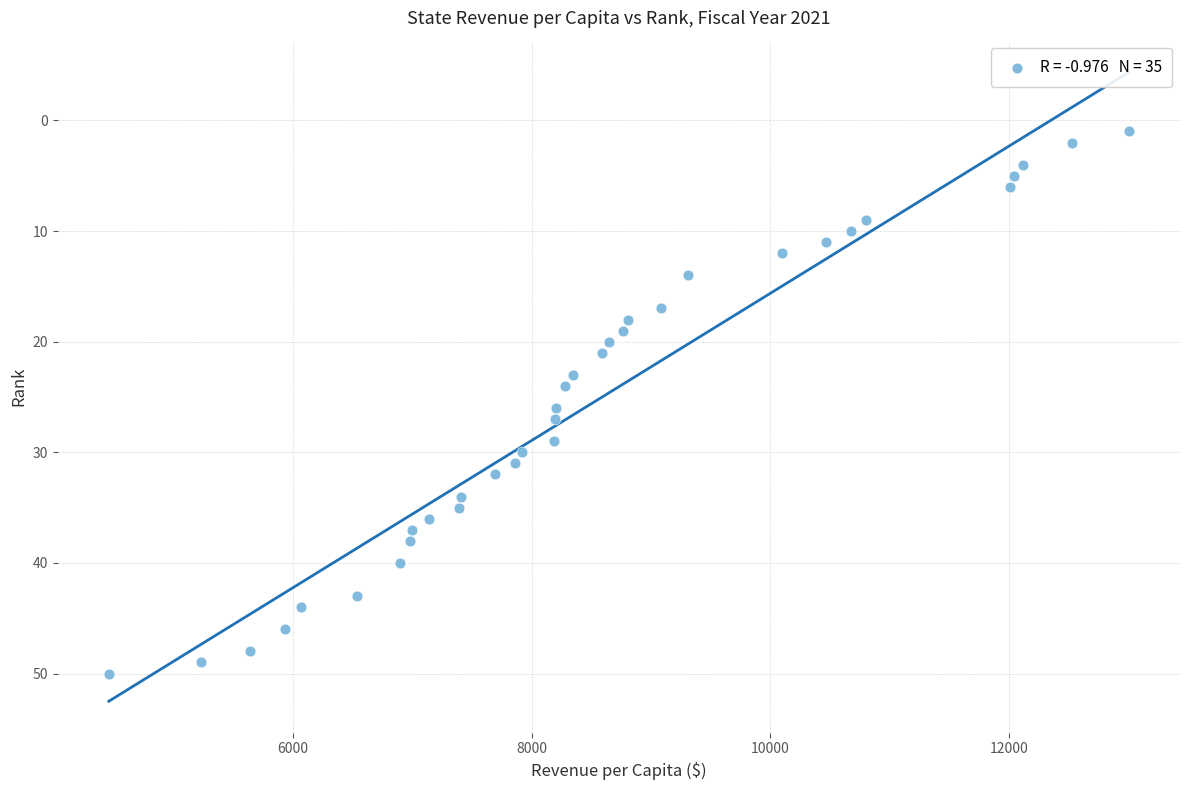

What is the range of Y values (max minus min)?

49